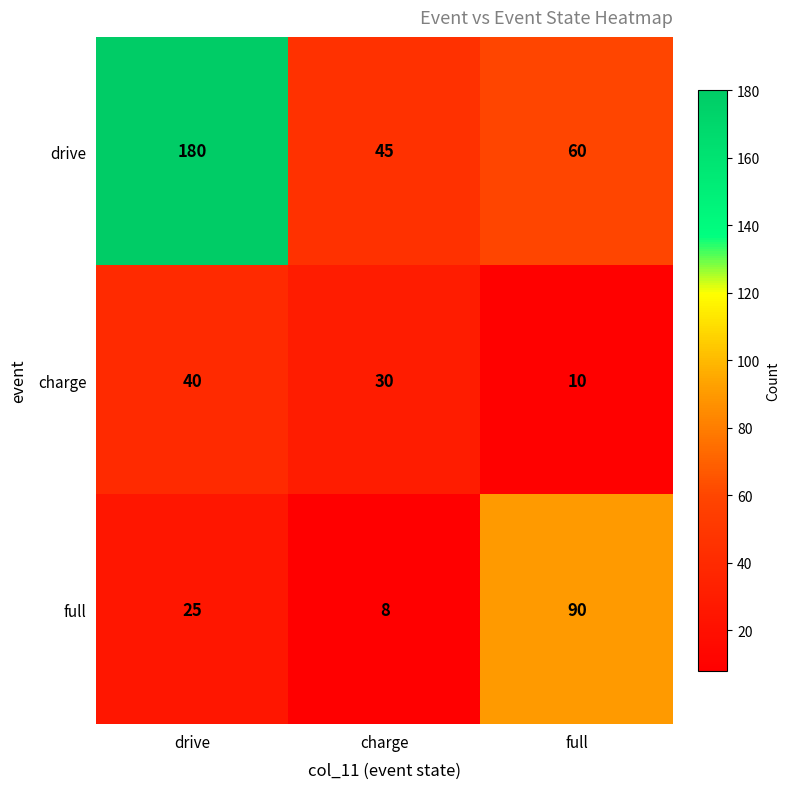

What is the difference between the highest and lowest values at charge?

37